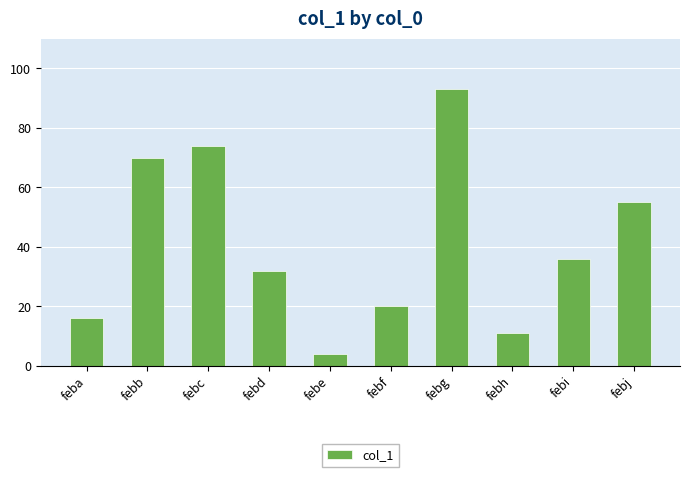

What is the change in value from febd to febg?

+61